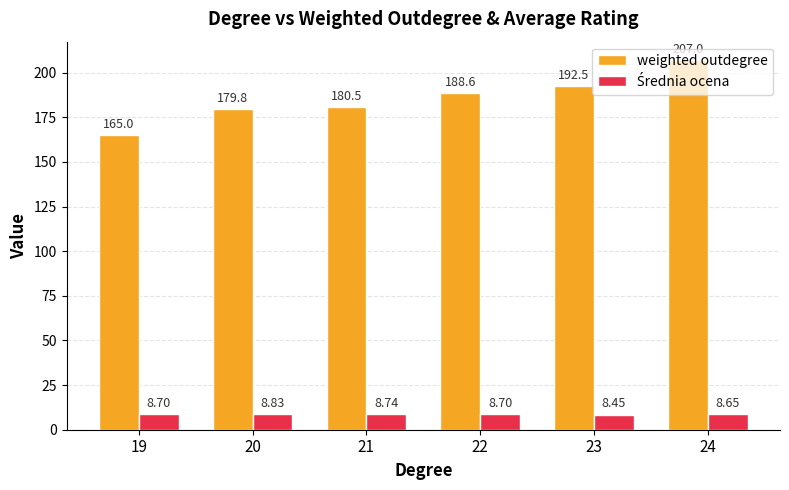

True or false: weighted outdegree has a value of 337.3 at 22.

False